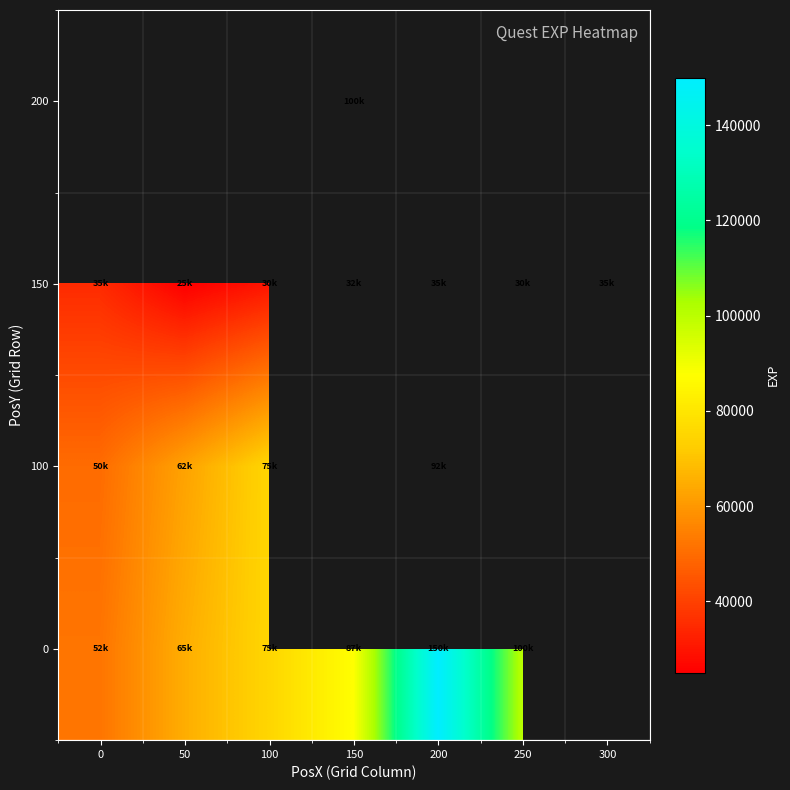

The value of 0 at 150 is 87500.0. True or false?

True